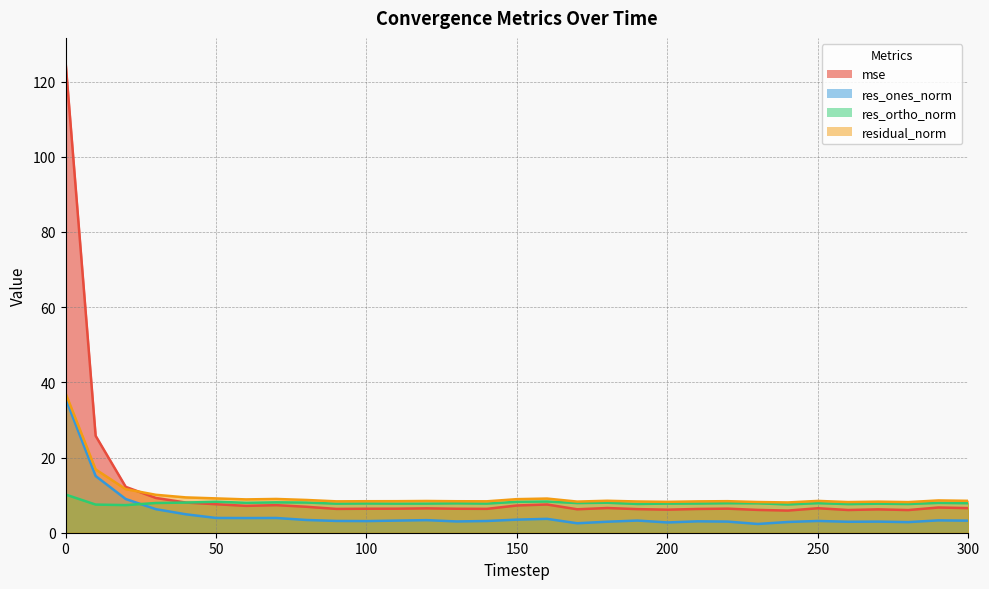

Reading left to right, extract all data points from this chart.

mse: 125.3	25.8	12.2	9.3	8.0	7.6	7.1	7.3	6.9	6.3	6.4	6.4	6.5	6.4	6.3	7.2	7.5	6.2	6.6	6.3	6.1	6.3	6.4	6.1	5.9	6.5	6.0	6.2	6.0	6.7	6.5
res_ones_norm: 35.7	15.1	9.0	6.3	4.9	3.9	3.9	3.9	3.4	3.1	3.1	3.2	3.3	3.0	3.1	3.5	3.7	2.5	2.9	3.2	2.7	3.0	3.0	2.3	2.9	3.1	2.9	3.0	2.8	3.3	3.2
res_ortho_norm: 10.2	7.5	7.3	7.9	8.0	8.2	8.0	8.1	8.0	7.7	7.8	7.7	7.8	7.8	7.8	8.2	8.3	7.9	8.0	7.7	7.7	7.8	7.9	7.8	7.5	7.9	7.6	7.7	7.6	7.9	7.9
residual_norm: 37.1	16.8	11.6	10.1	9.4	9.1	8.9	9.0	8.7	8.3	8.4	8.4	8.4	8.4	8.4	8.9	9.1	8.3	8.5	8.3	8.2	8.3	8.4	8.2	8.1	8.5	8.2	8.3	8.1	8.6	8.5